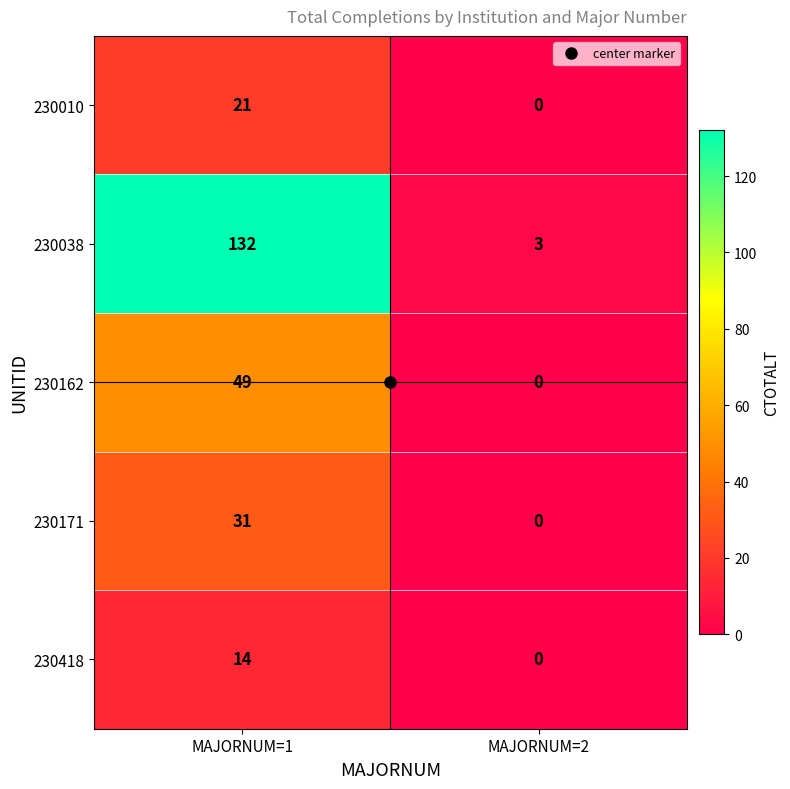

Where is 230010 nearest to the value 10?

MAJORNUM=2